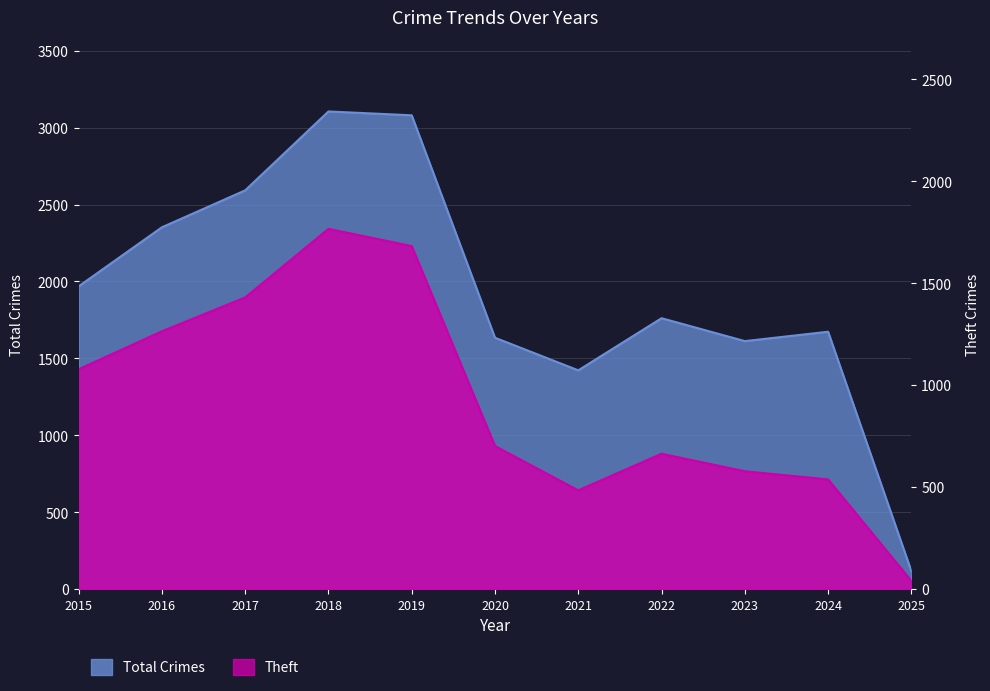

What is the difference between the maximum and second lowest values in the Total series?

1683